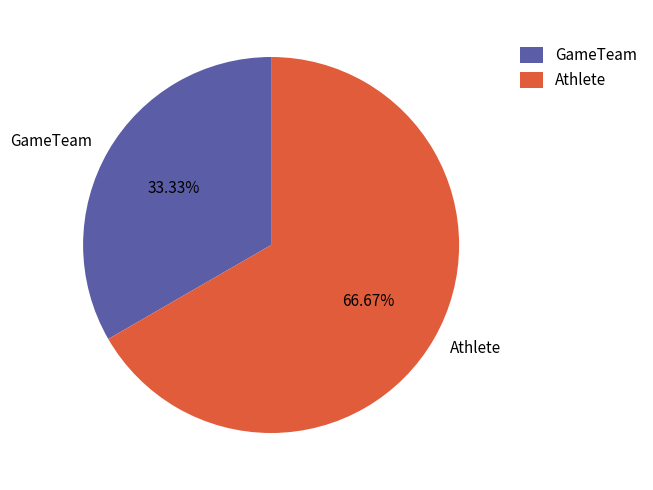

To the nearest percent, what is the difference between the GameTeam and Athlete slice percentages?

33%